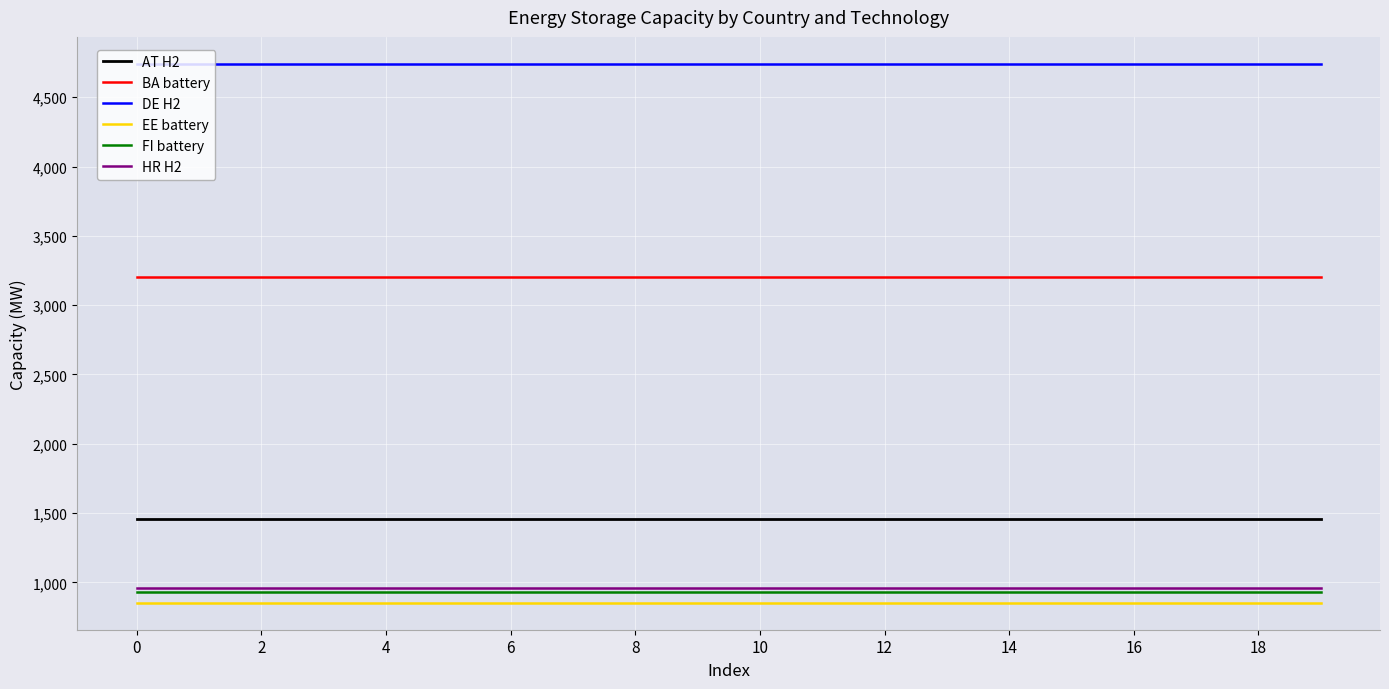

What are all the series names shown in the legend?

AT H2, BA battery, DE H2, EE battery, FI battery, HR H2